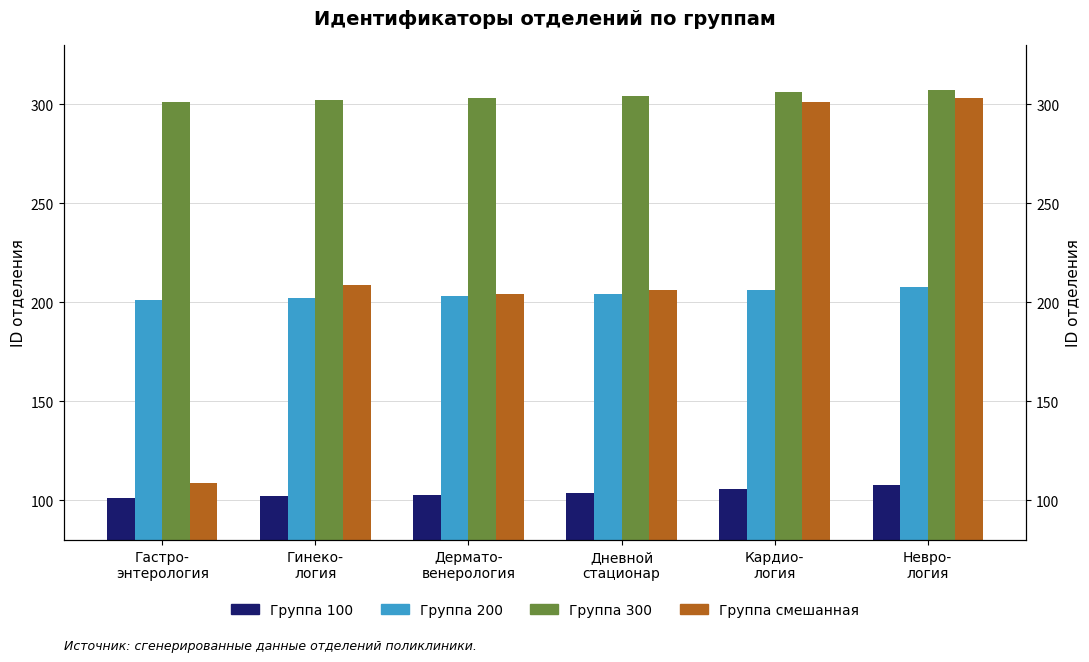

At which category is the sum across all series the highest?

Невро-
логия